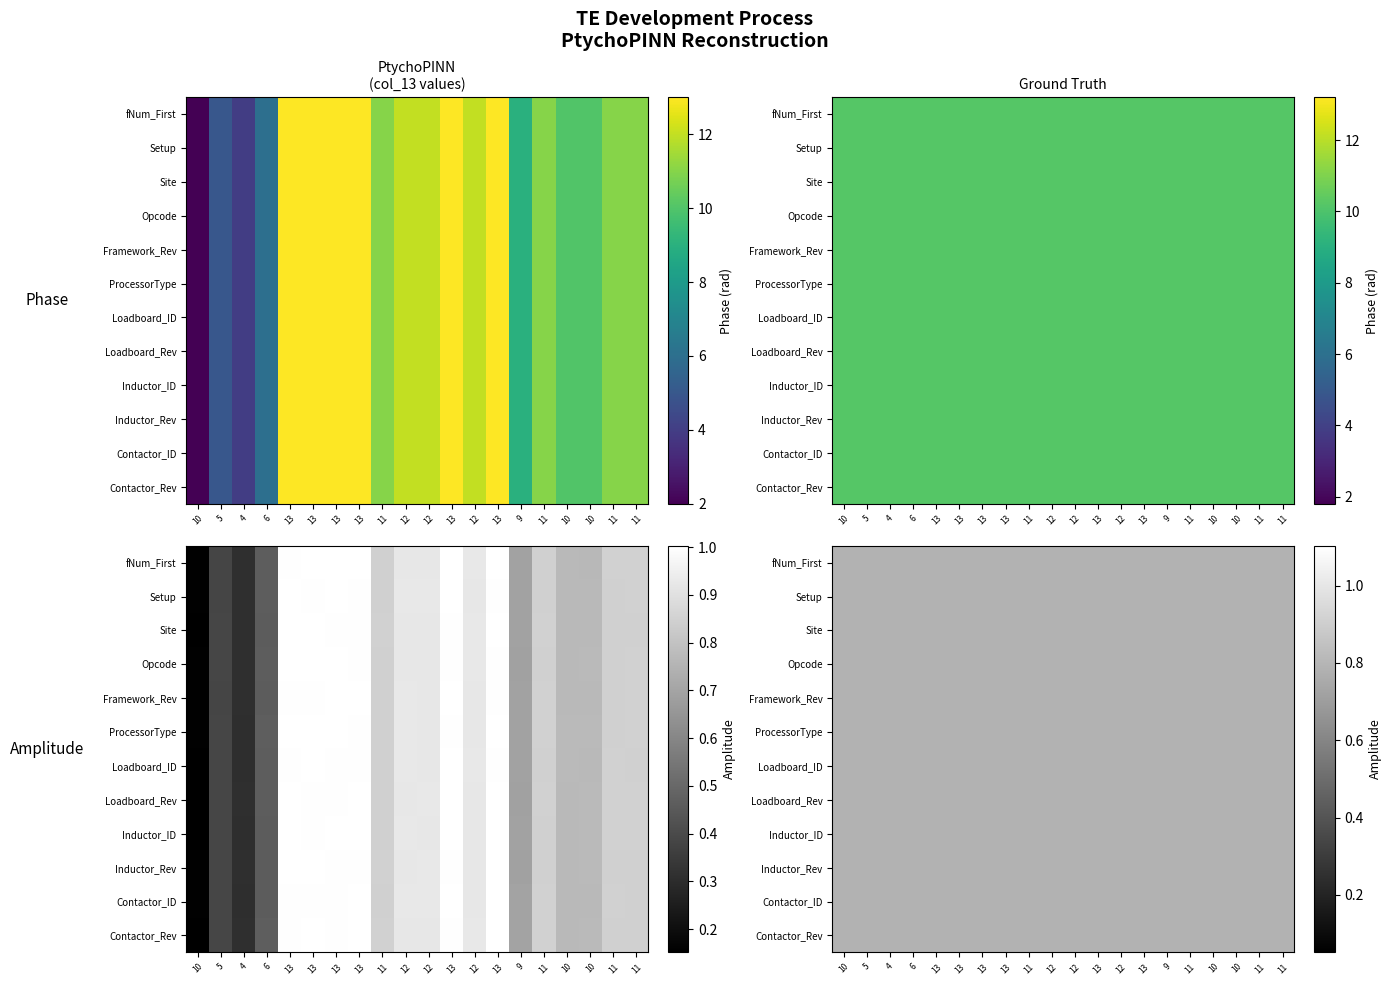

The value of Setup at 13 is 3. True or false?

False